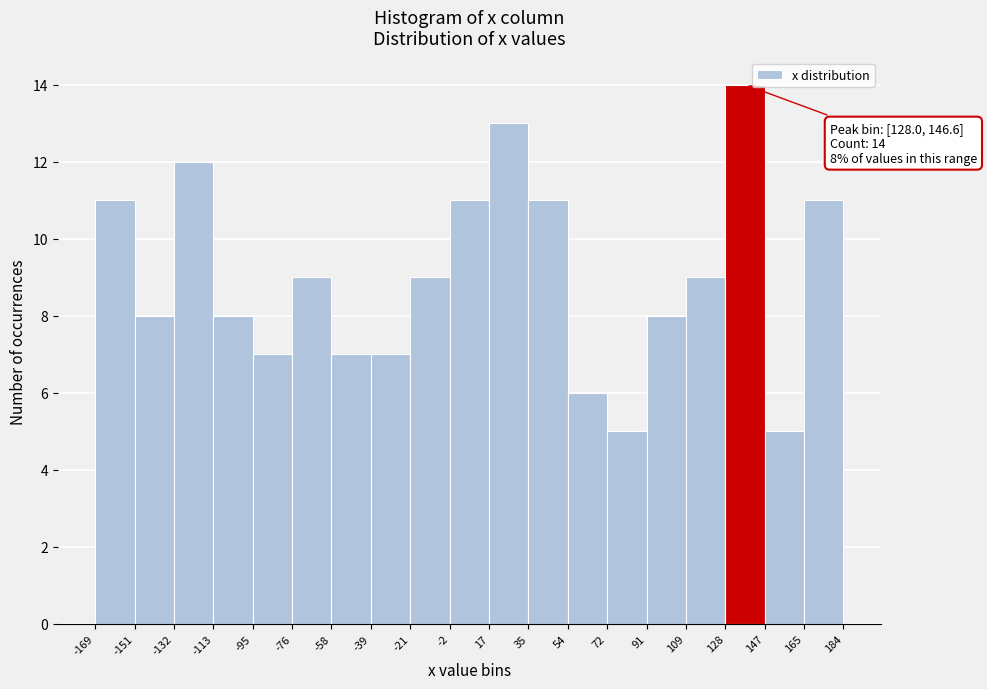

Which range on the x-axis has the tallest bar?

128 to 147